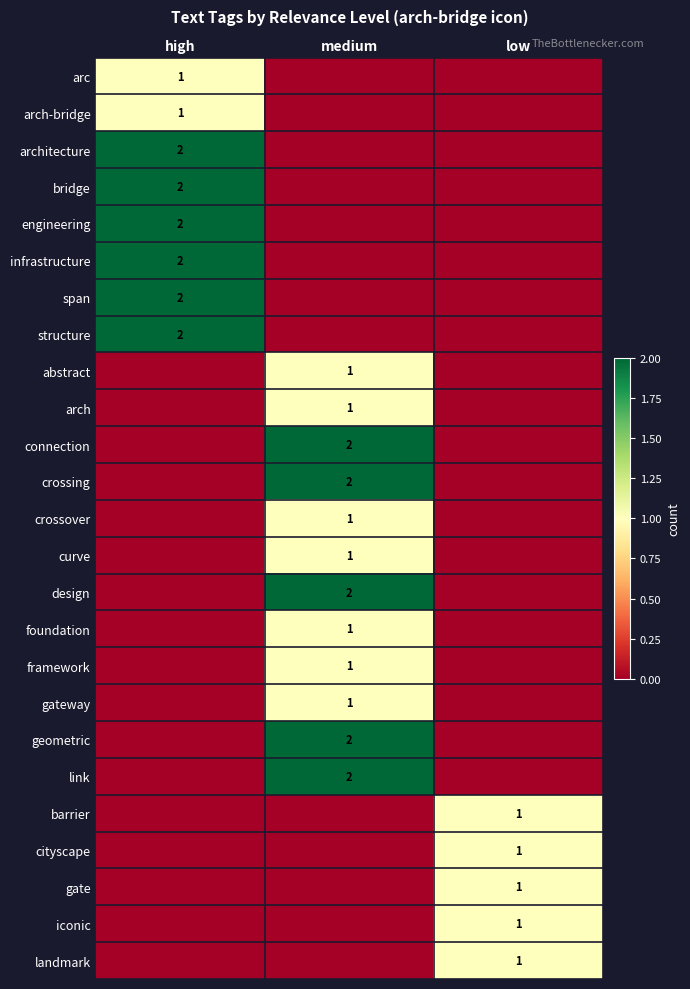

The value of iconic at low is 2. True or false?

False